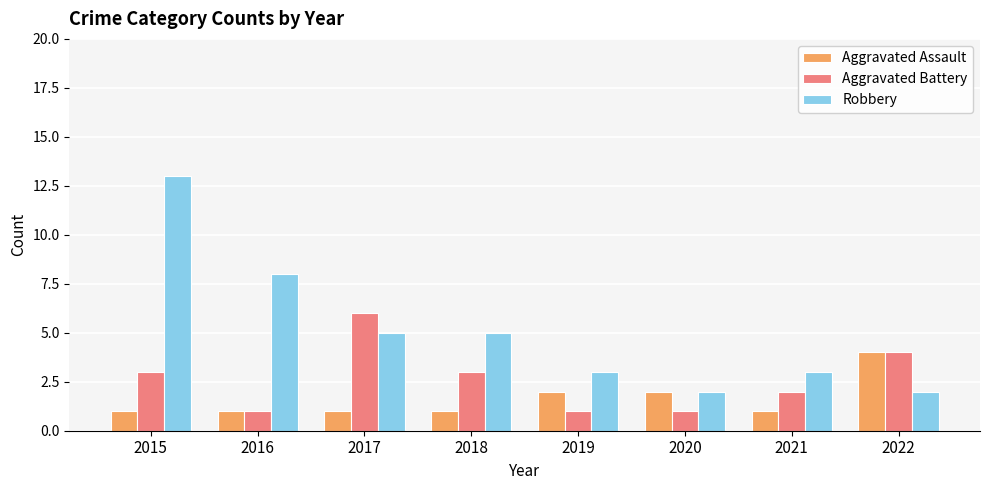

Is it true that Aggravated Assault equals 4 at 2022?

True